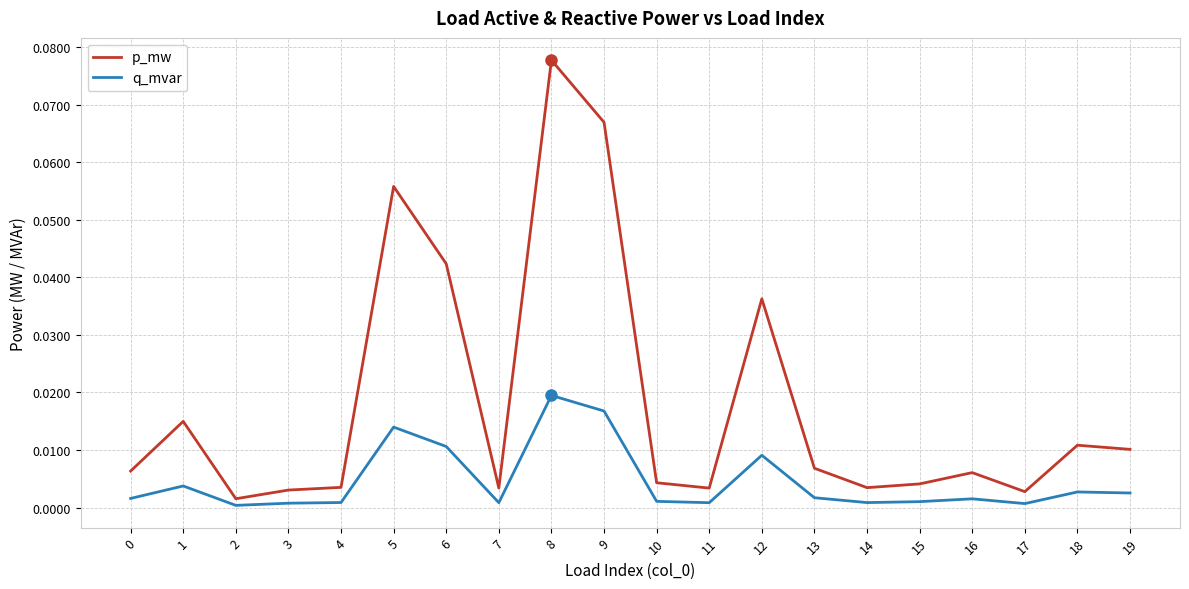

How many lines are shown in the chart?

2